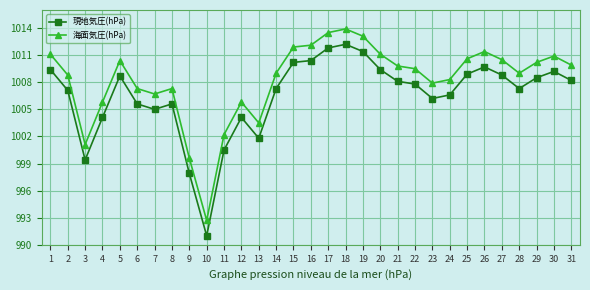

What is the sum of the 海面気圧(hPa) values at 24 and 6?

2015.6